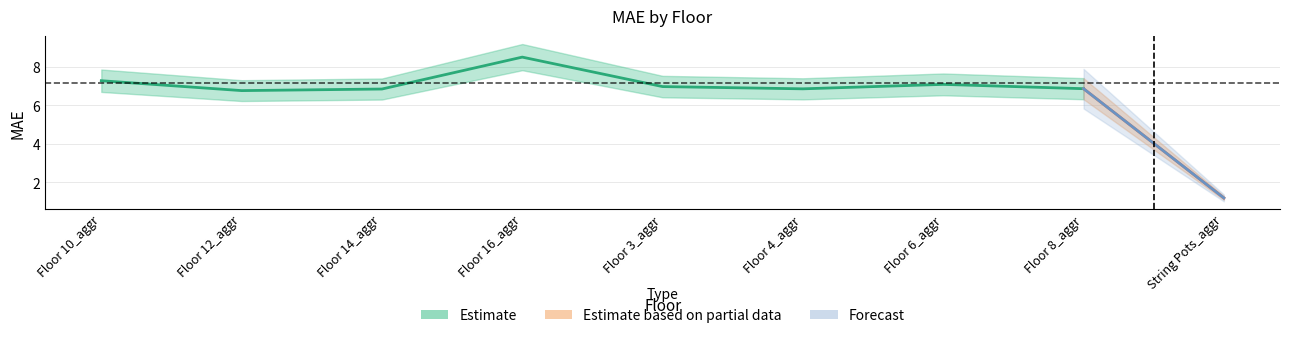

What is the label of the 9th point from the left?

String Pots_aggr